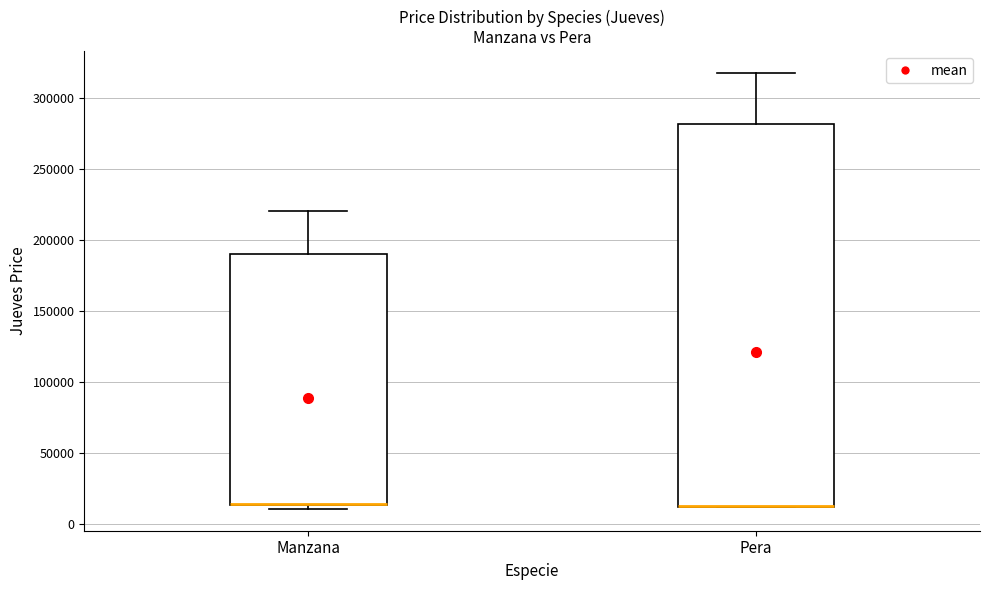

Reading left to right, read every box against the y-axis: the position of its median line, the range the box covers, and the ends of its whiskers. The values are not printed on the chart, so give them approximately, as read against the axis.

Manzana: median 15000 (drawn on the box's lower edge), box 15000 to 190000, whiskers 10000 to 220000
Pera: median 15000 (drawn on the box's lower edge), box 10000 to 280000, whiskers 10000 to 320000